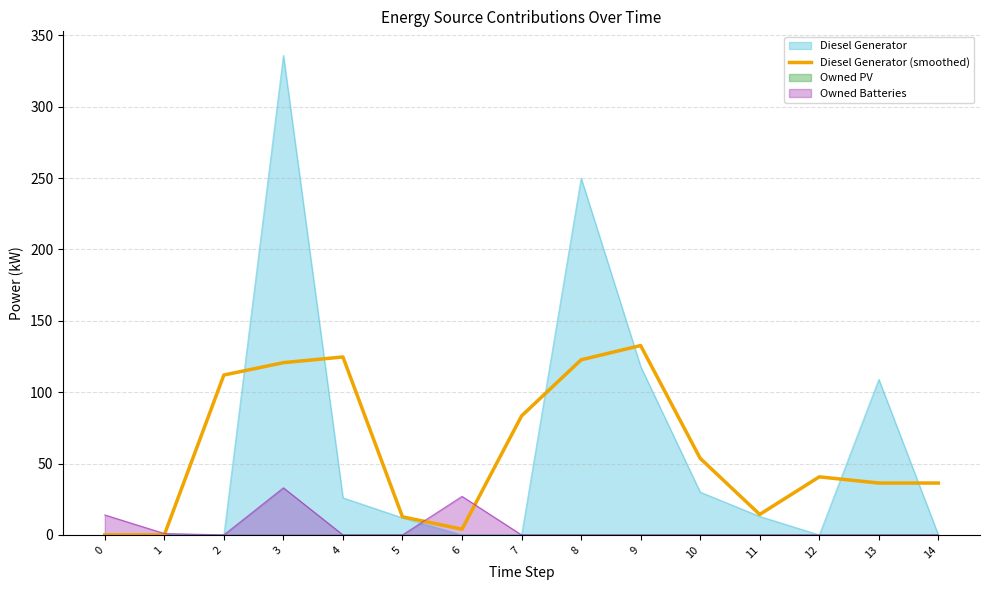

The chart shows a value of 120.7 at 3. True or false?

True